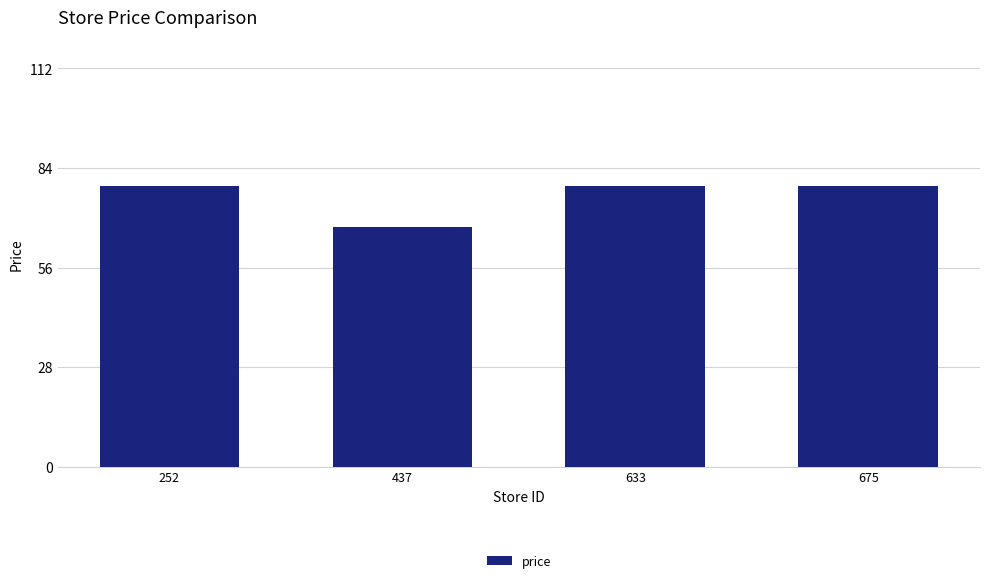

What is the value of the 3rd bar from the left?

79.0